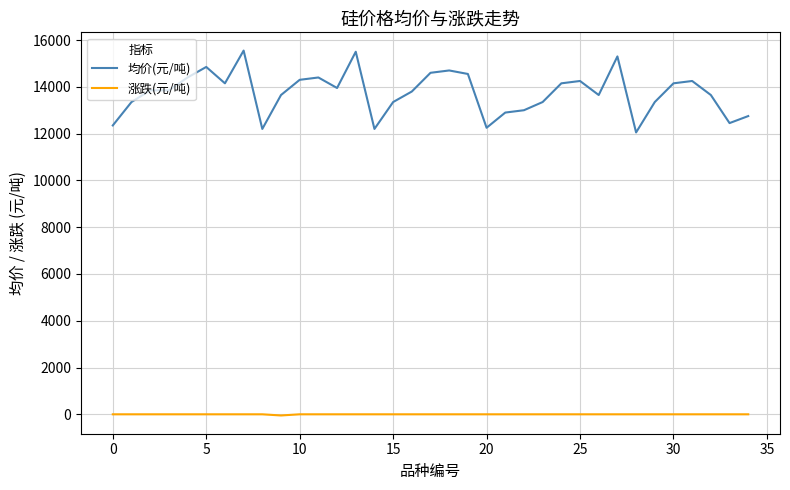

Which series has the largest total across all categories?

均价(元/吨)